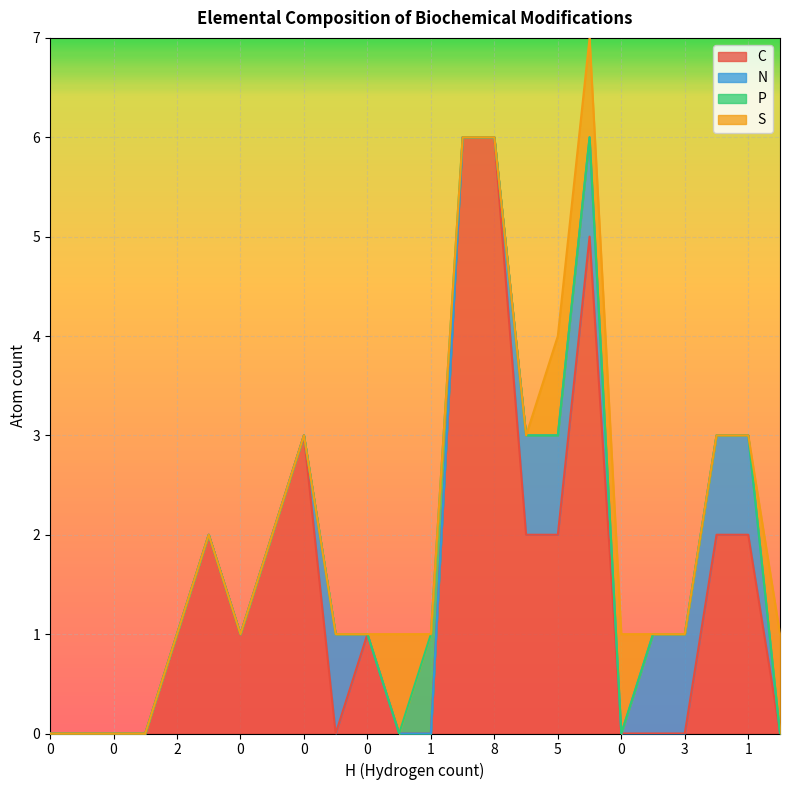

Does the chart display data point markers on the line(s)?

No